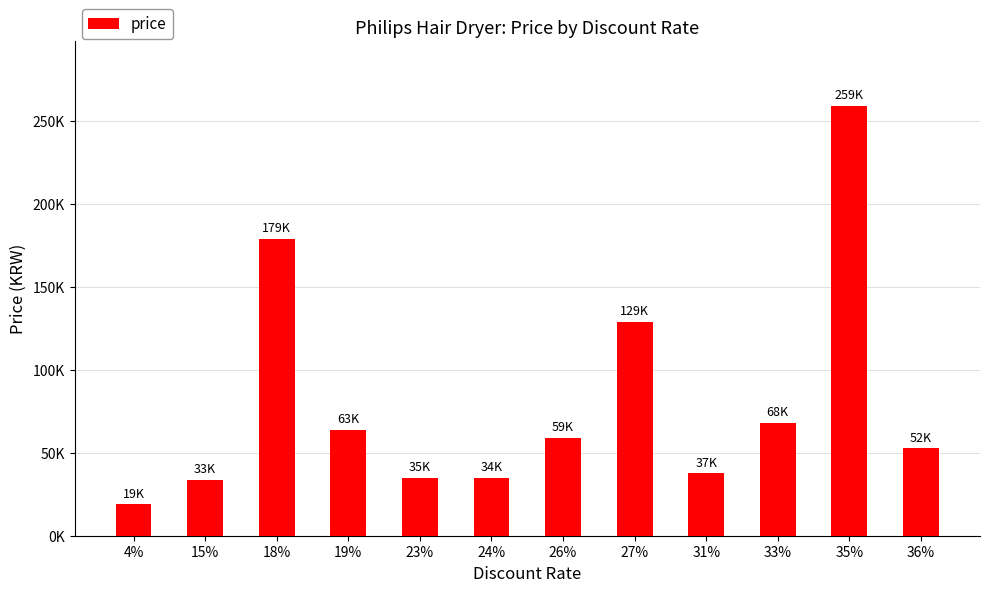

Are the bars horizontal?

No